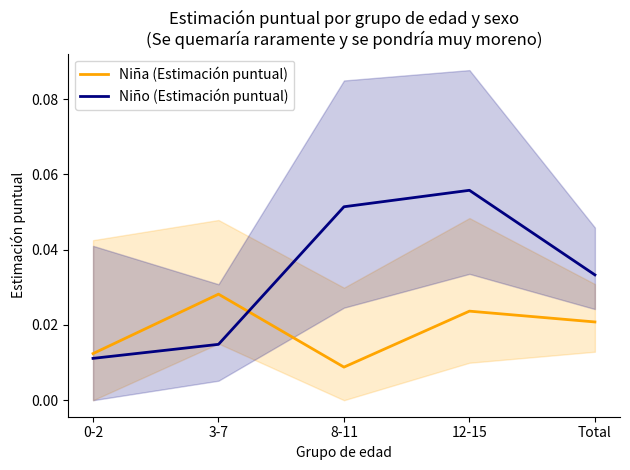

Rank the series by their average value, from highest to lowest.

Niño (Estimación puntual), Niña (Estimación puntual)